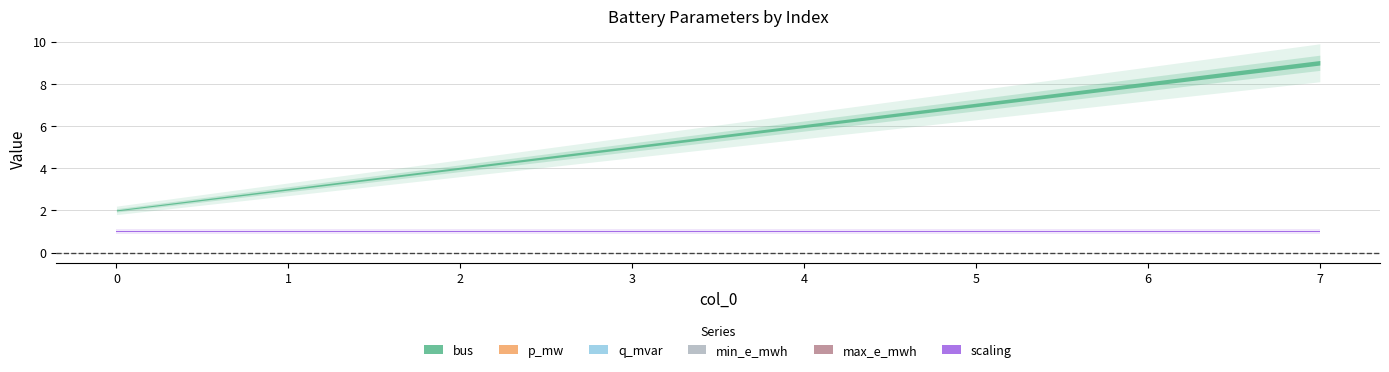

The q_mvar series shows 0.0 at 0. True or false?

True